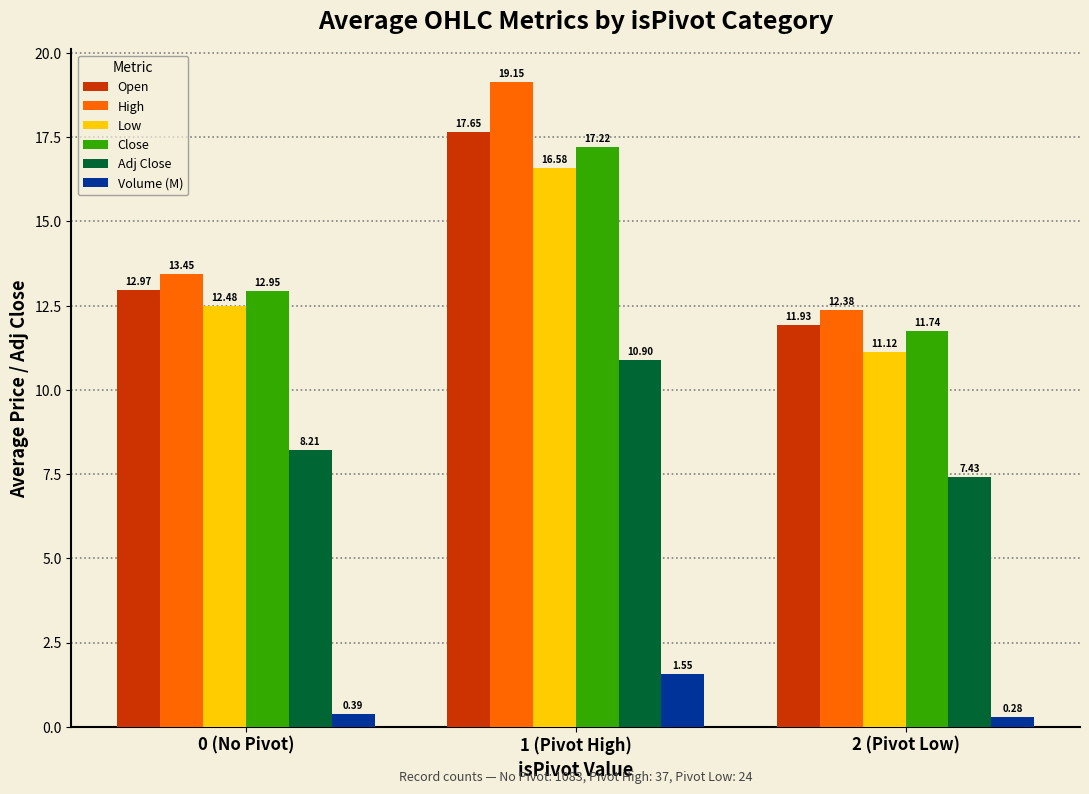

Which series has the widest spread of values?

High